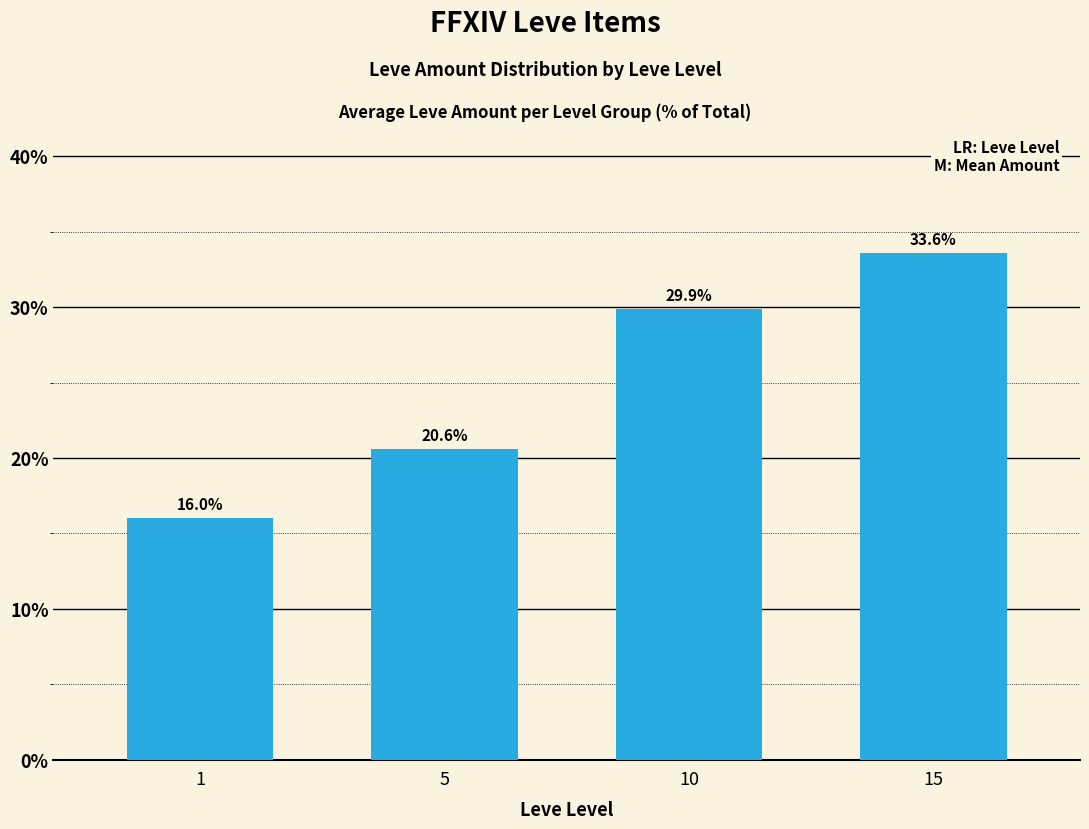

What is the smallest value displayed?

16.0